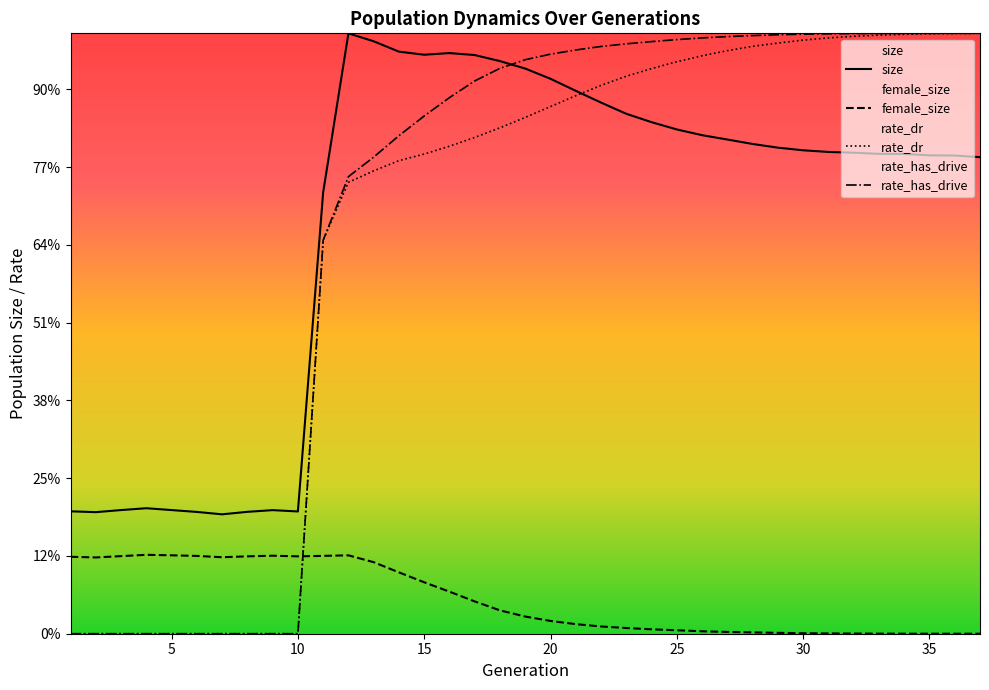

Does the chart display data point markers on the line(s)?

No